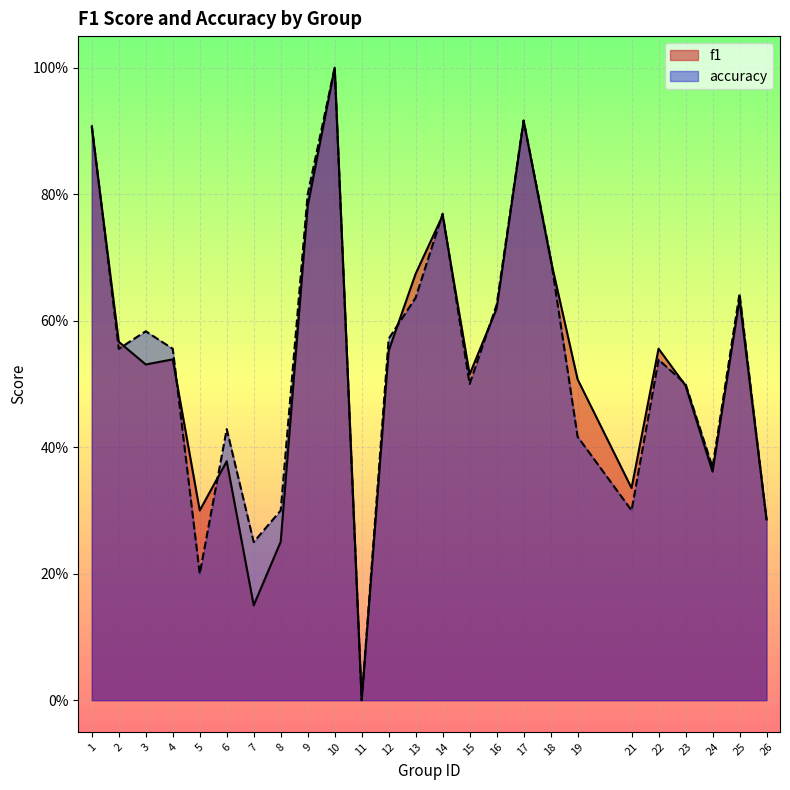

Does the chart display data point markers on the line(s)?

No